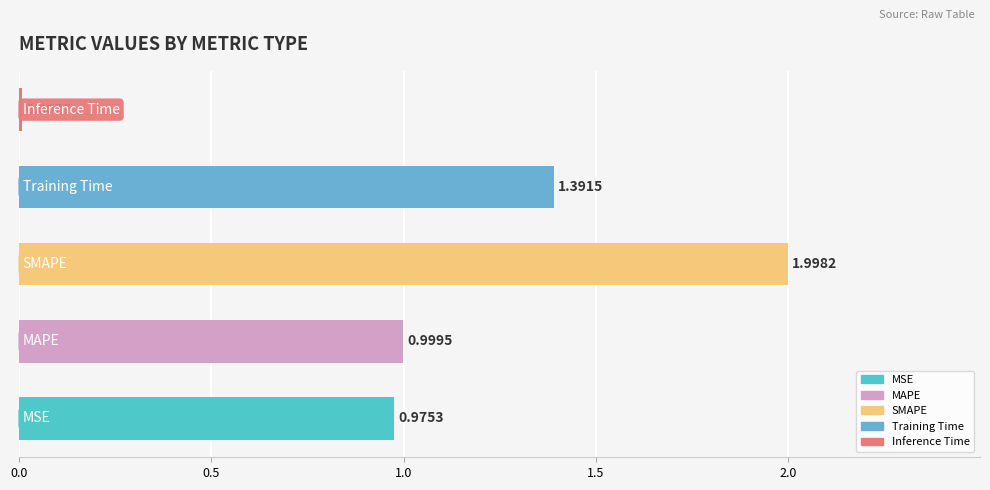

What is the difference between the second highest and second lowest values?

0.4